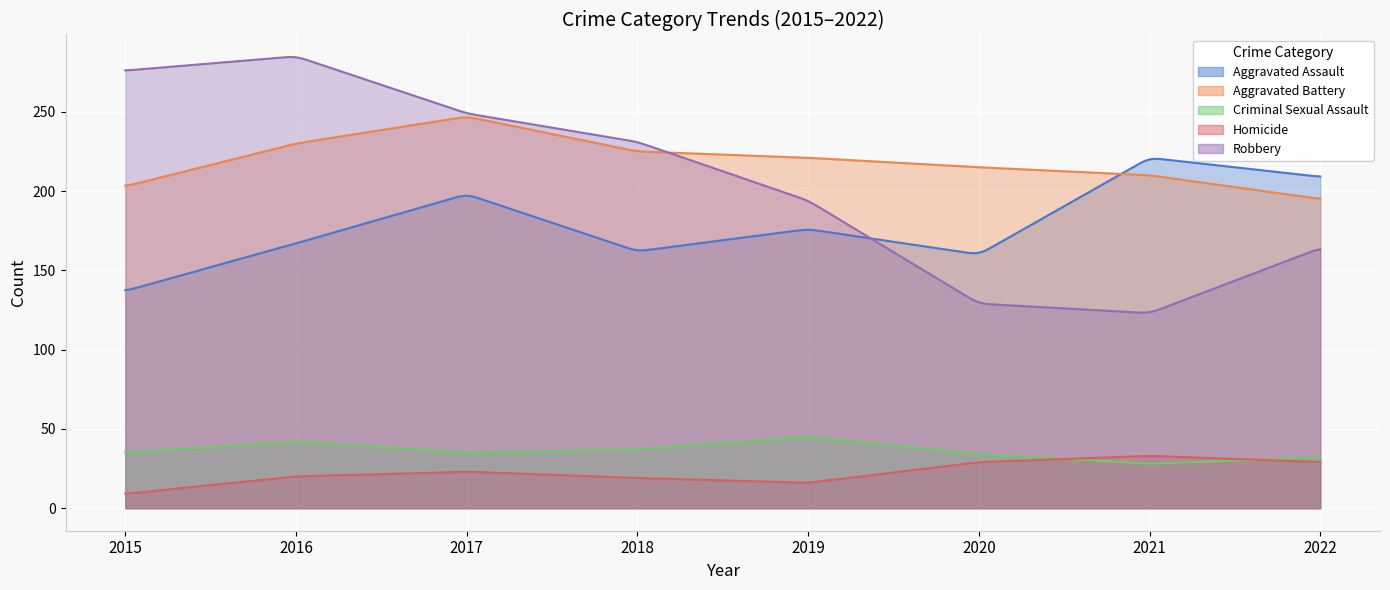

Which series has the widest spread of values?

Robbery